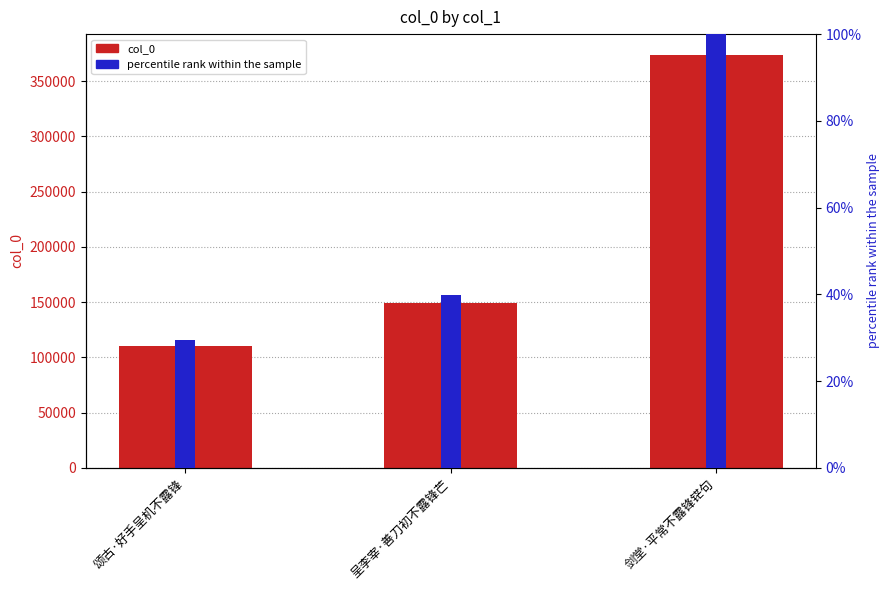

True or false: col_0 has a value of 95027.0 at 呈李宰·善刀初不露锋芒.

False